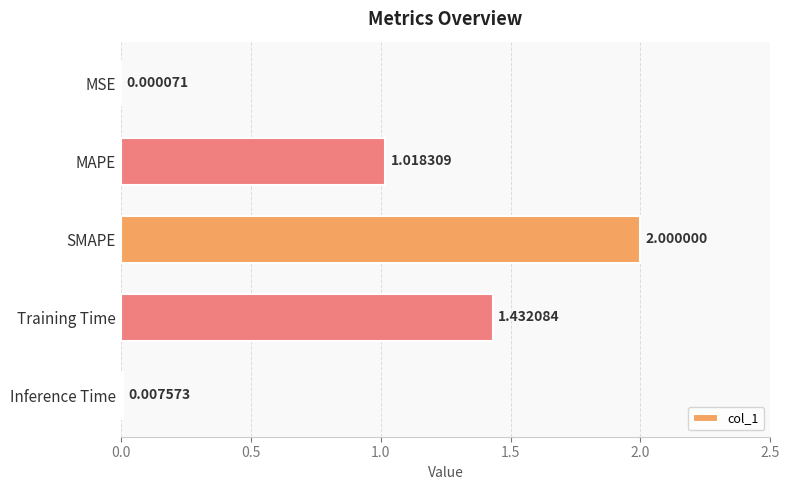

Which category has the highest value across all series?

SMAPE